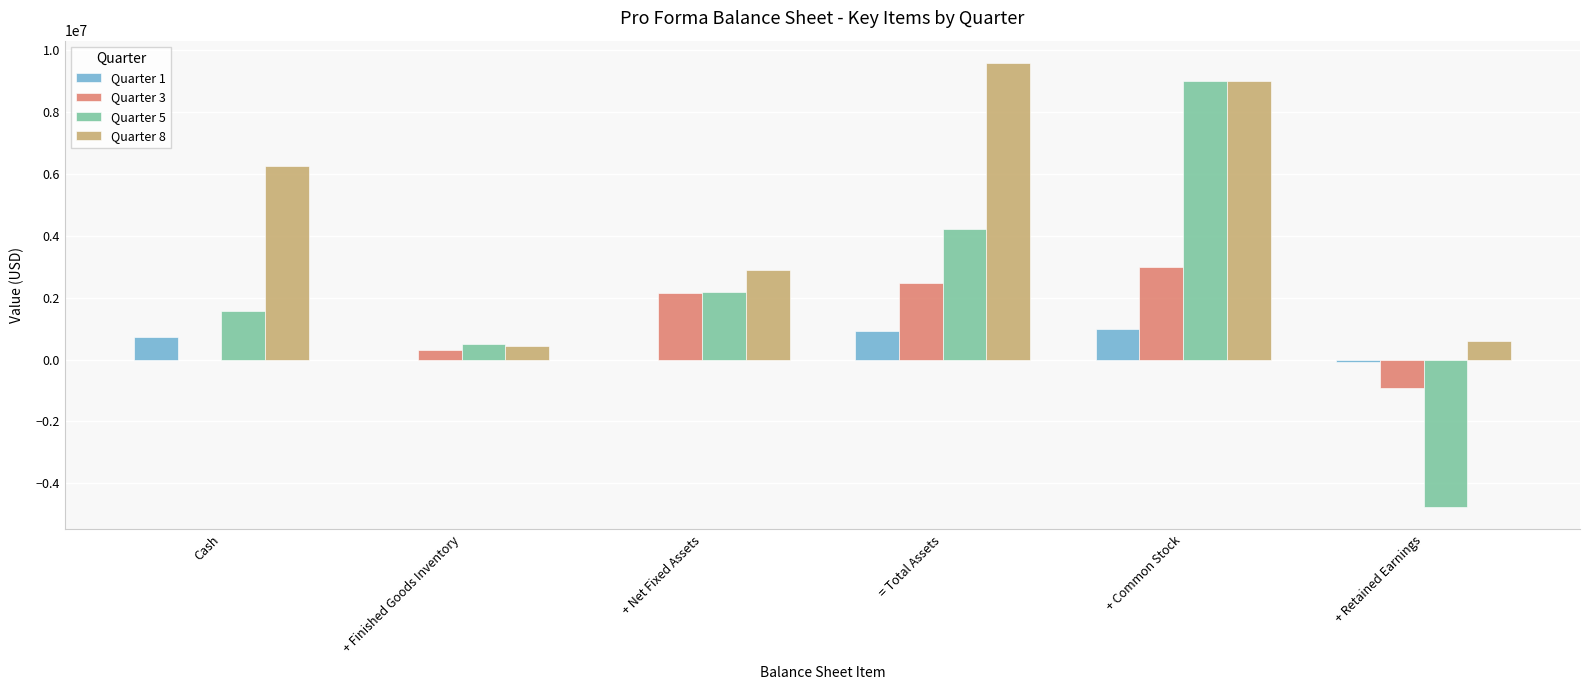

At which category is the sum across all series the highest?

+ Common Stock